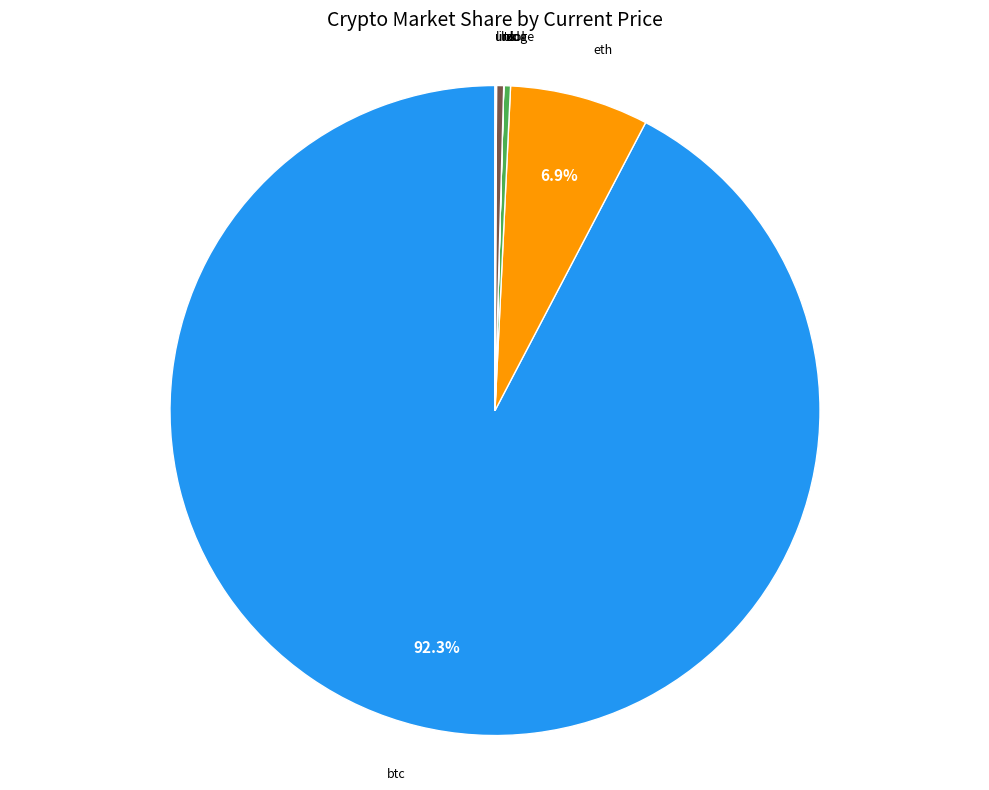

Which slice is the smallest?

doge